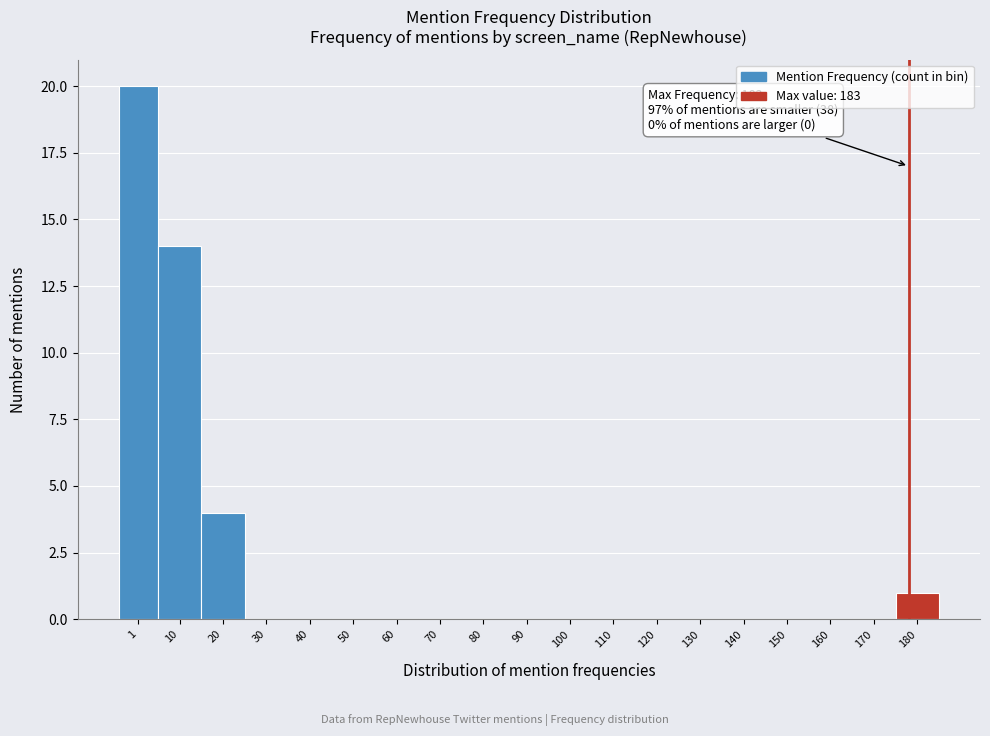

Reading right to left, list all the values displayed in this chart.

180=1	170=0	160=0	150=0	140=0	130=0	120=0	110=0	100=0	90=0	80=0	70=0	60=0	50=0	40=0	30=0	20=4	10=14	1=20